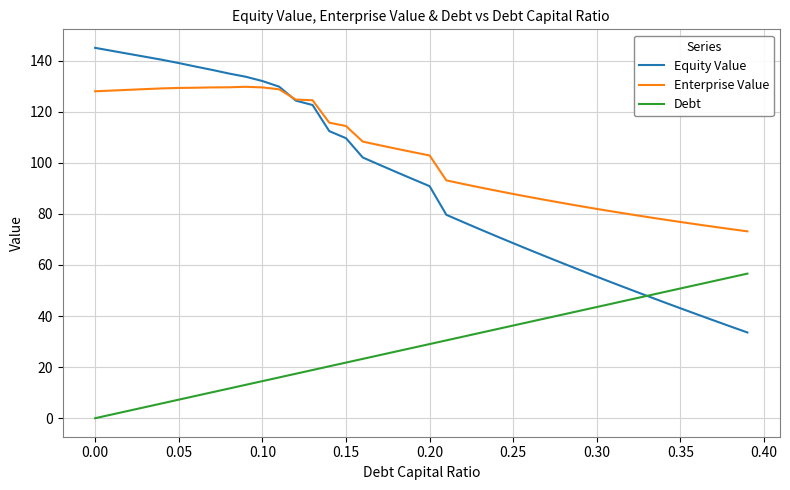

Which series has the largest range (max minus min)?

Equity Value